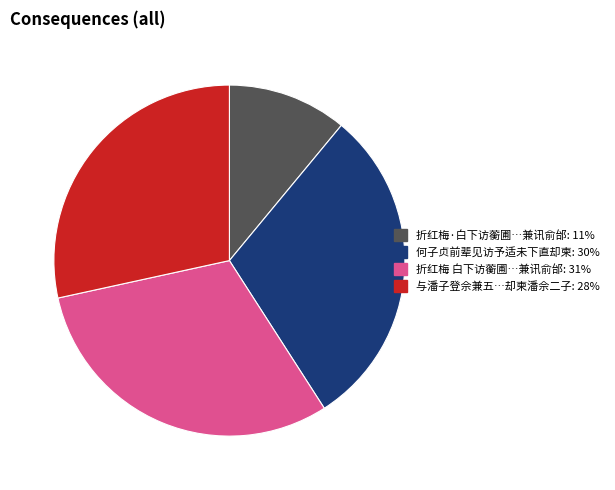

Does any single category account for the majority?

No